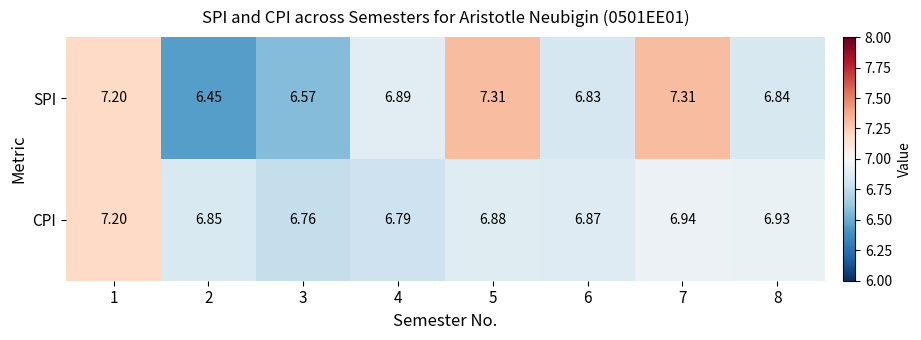

Rank the series by their maximum value, from highest to lowest.

SPI, CPI